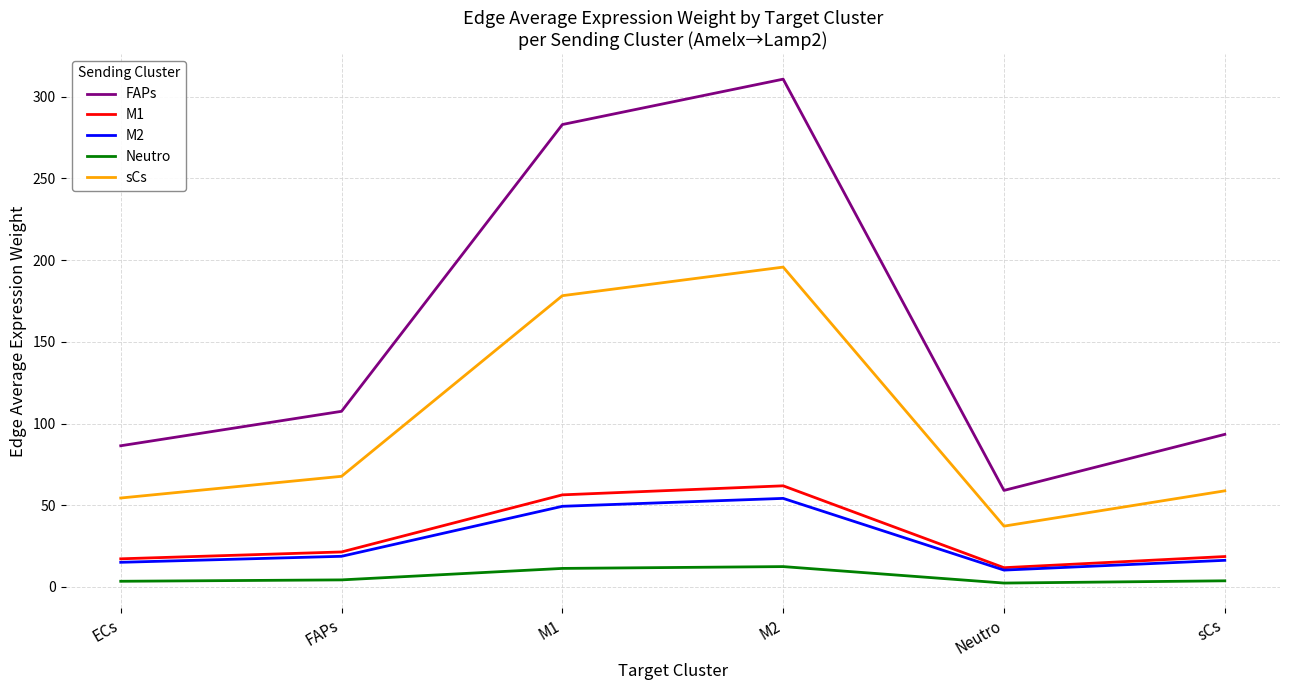

What is the maximum value shown in the chart?

310.7